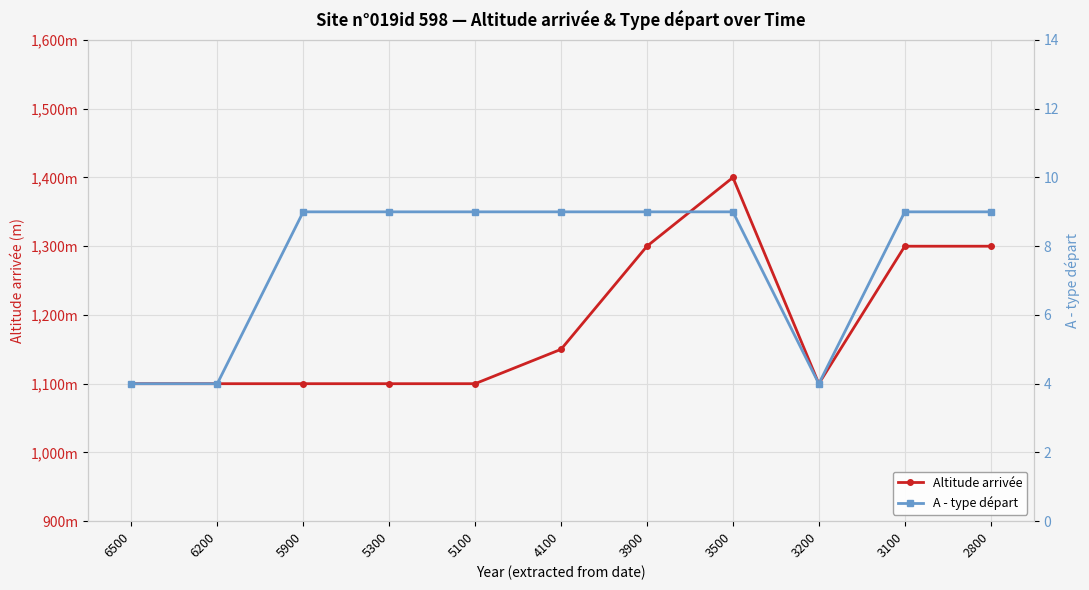

The Altitude arrivée series shows 2005 at 3900. True or false?

False